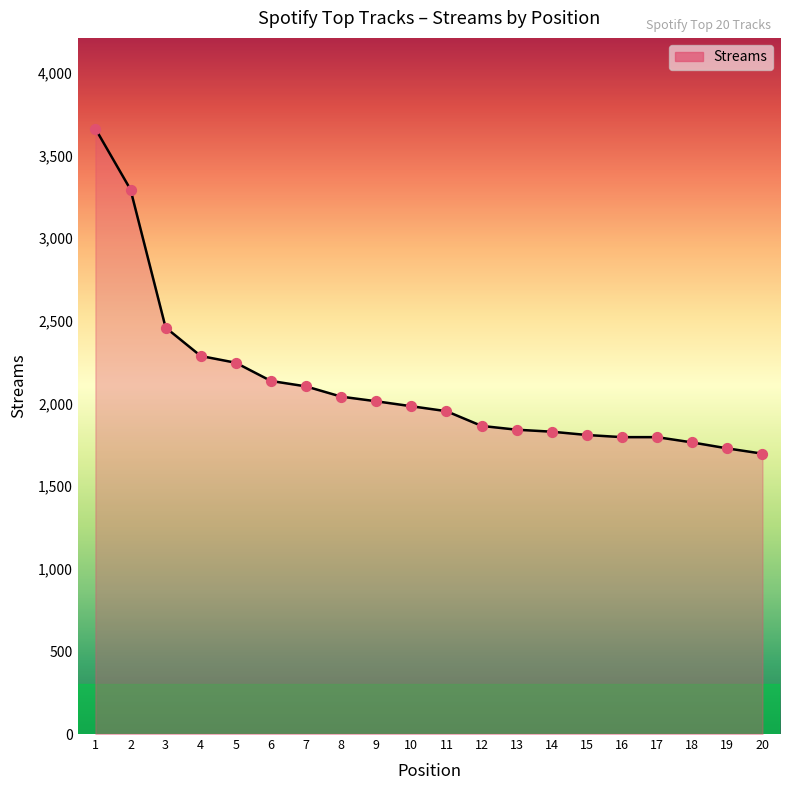

Which has a higher value, 3 or 9?

3